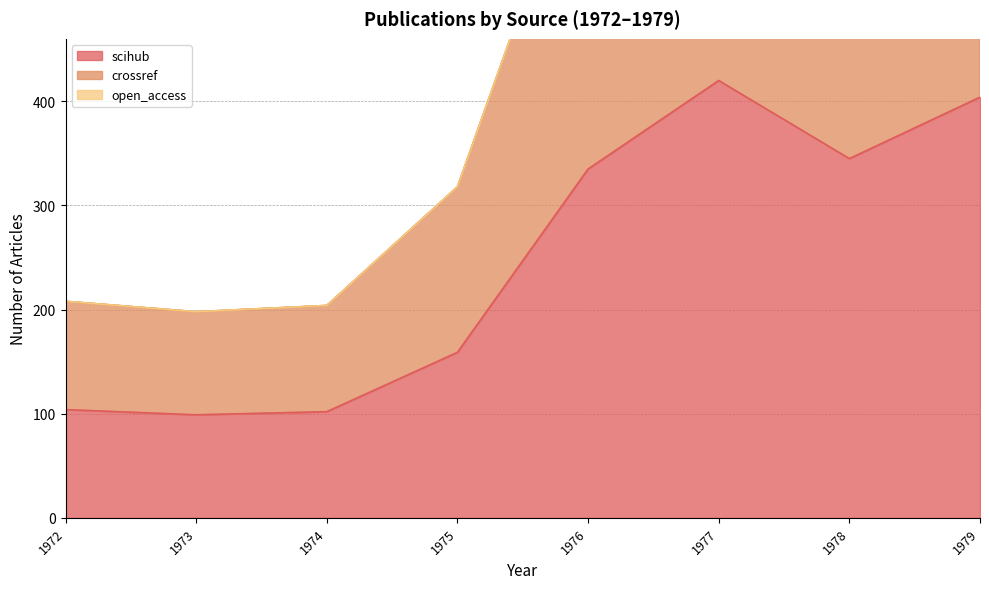

At which label does scihub reach its peak?

1977